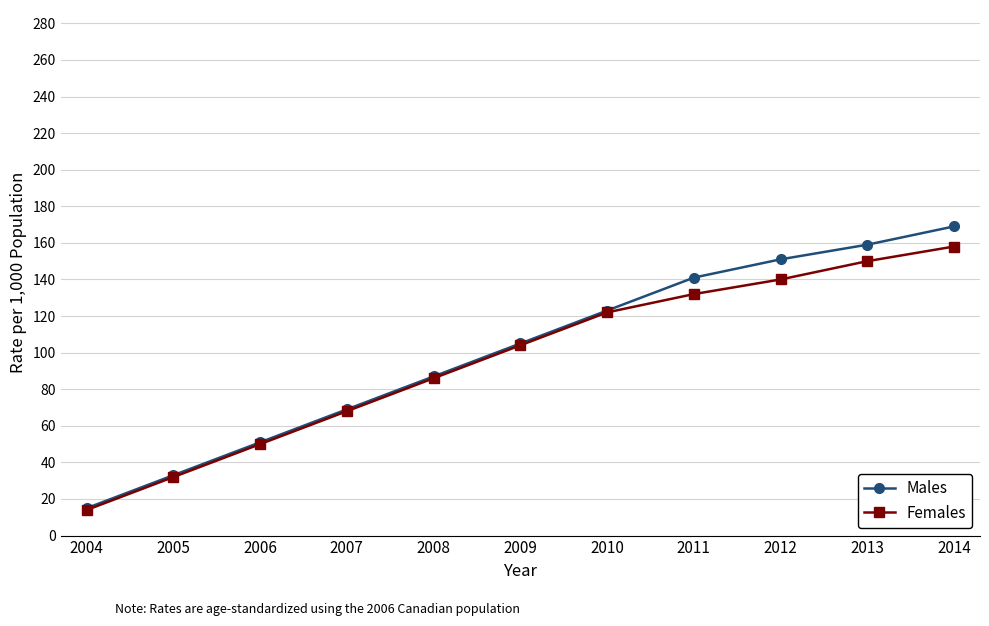

At which category is the sum across all series the highest?

2014